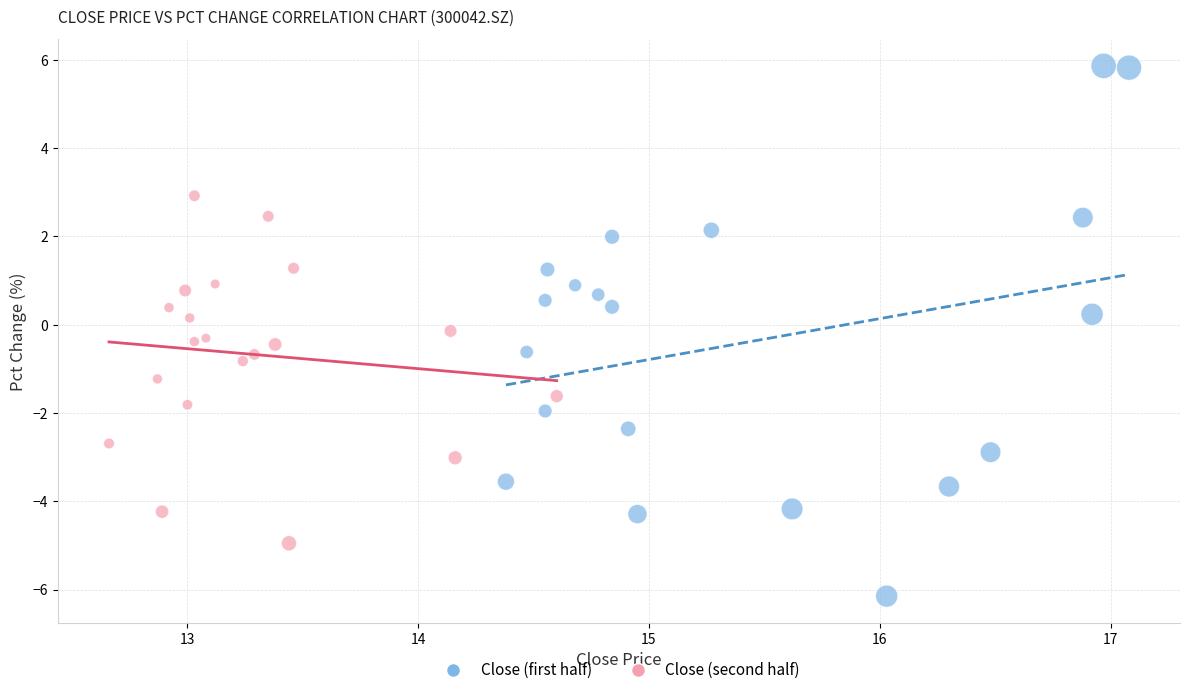

Which series contains the lowest Y value?

Close (first half)